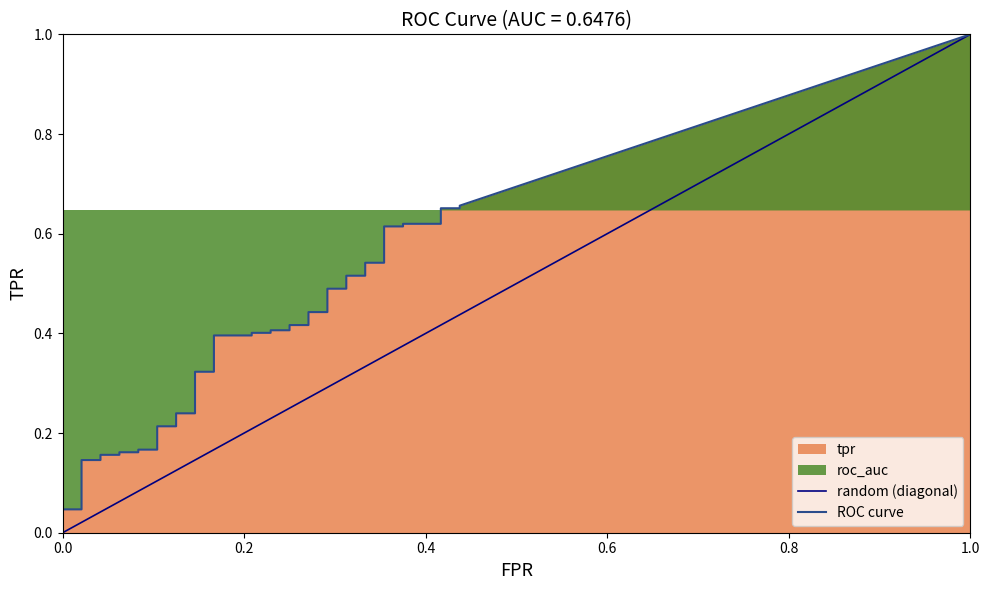

Between 9 and 26, which series saw the biggest shift?

tpr